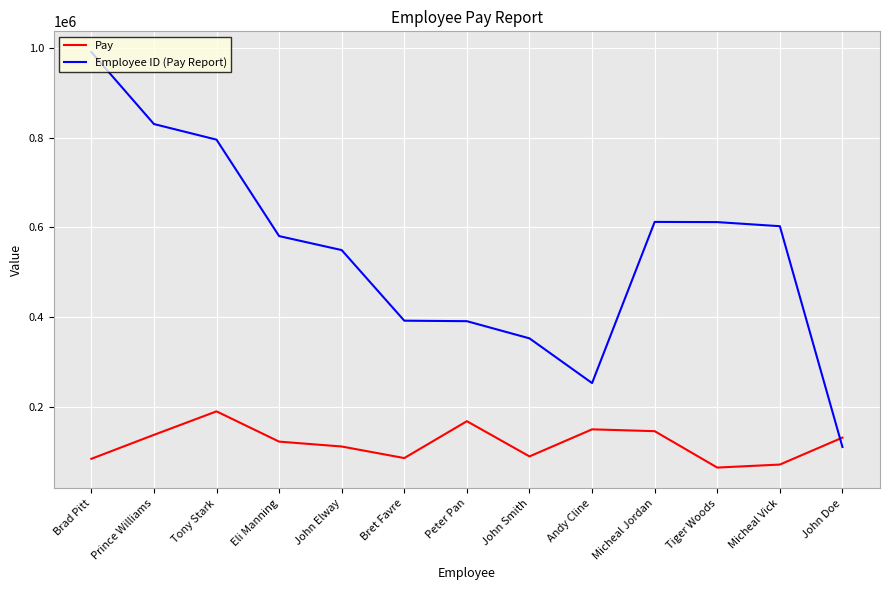

List the series in order of their peak value, lowest first.

Pay, Employee ID (Pay Report)